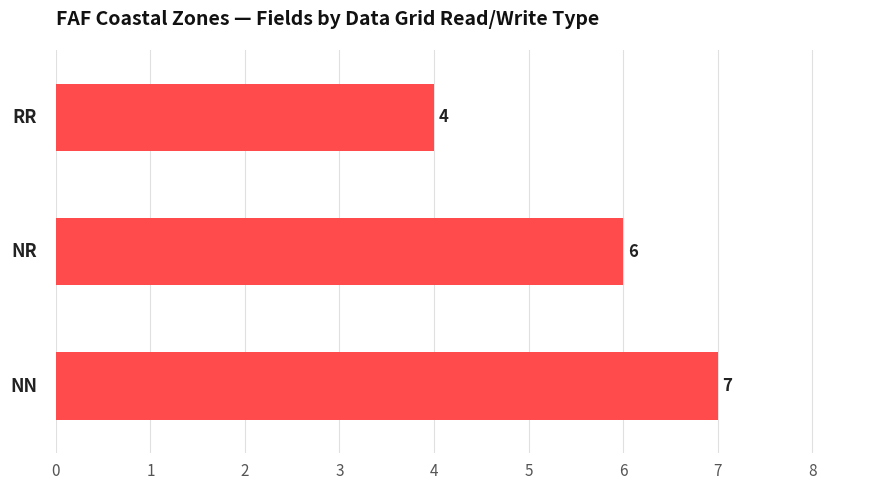

Count the number of categories in the chart.

3